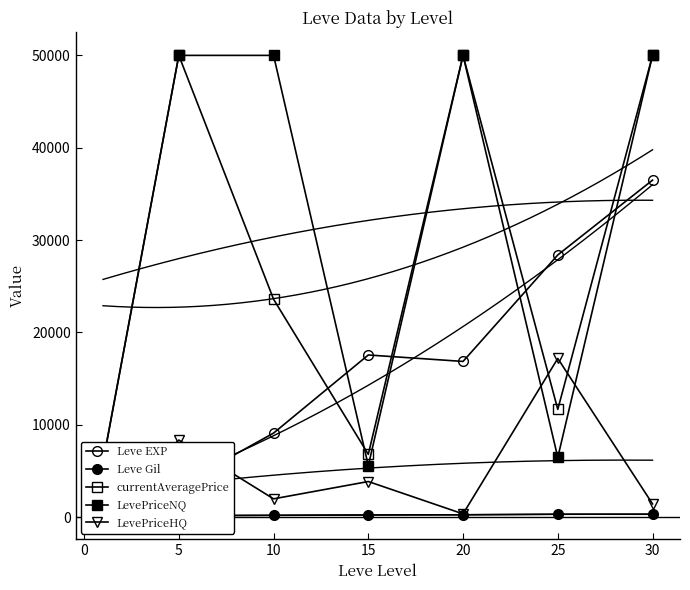

Between 5 and 10, which is larger?

10